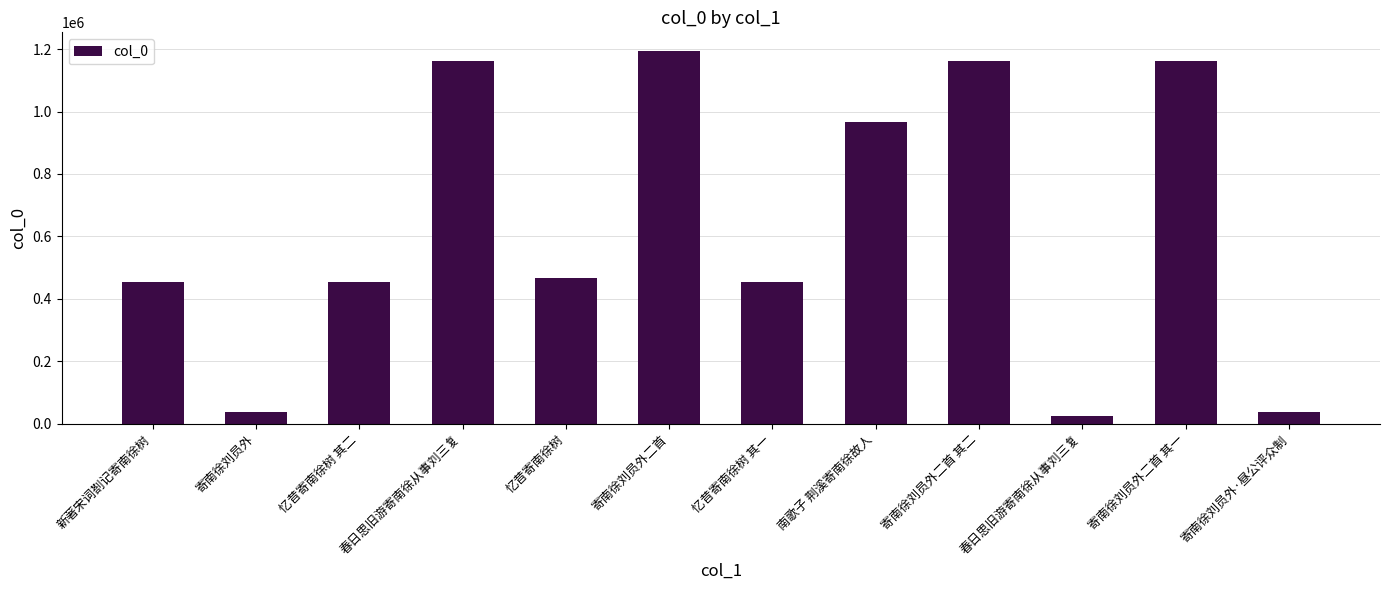

The chart shows a value of 808377 at 忆昔寄南徐树 其二. True or false?

False